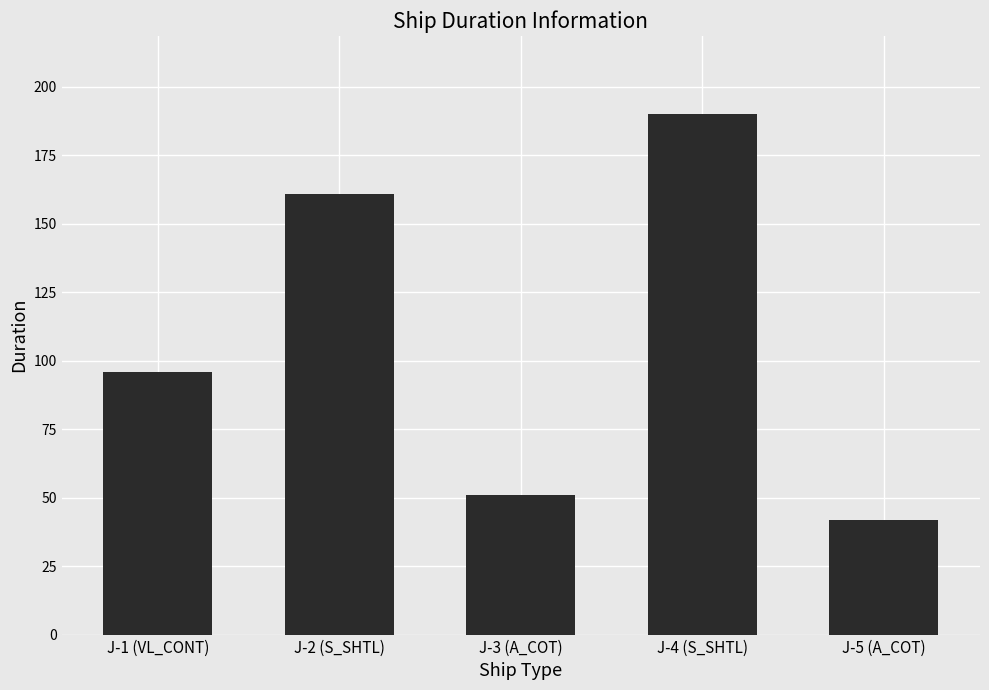

Which category has the highest value across all series?

J-4 (S_SHTL)